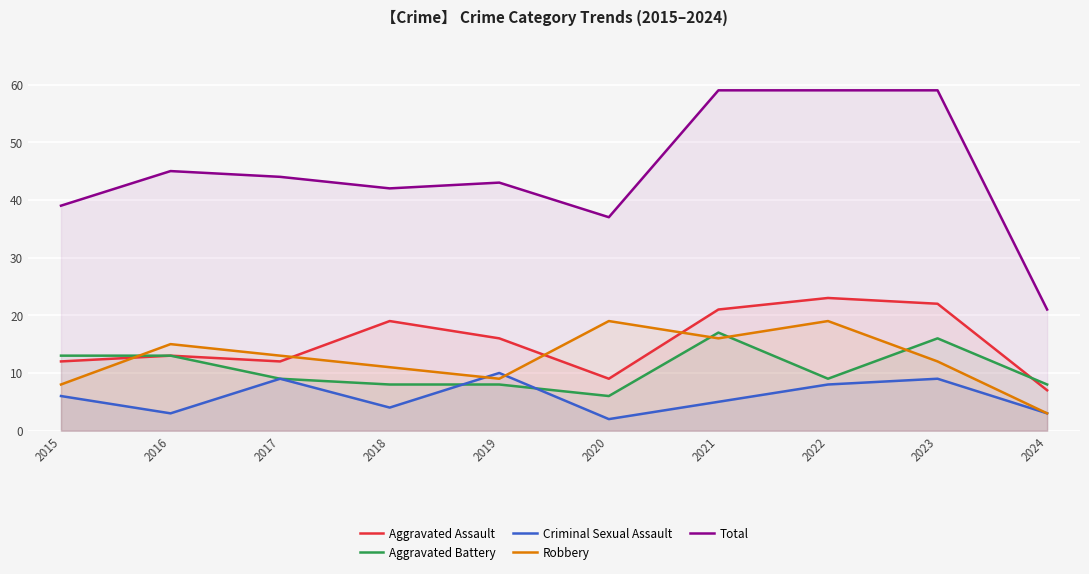

The Aggravated Battery series shows 8 at 2018. True or false?

True